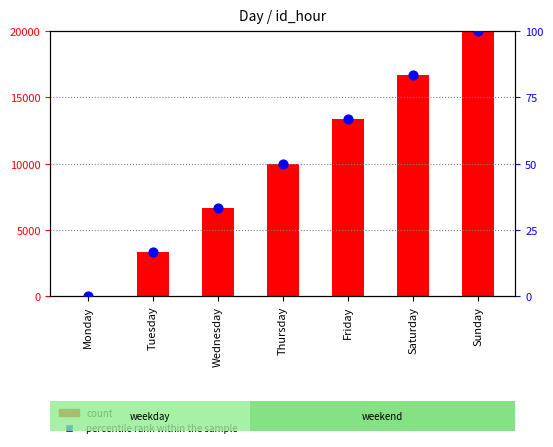

Which series reaches the minimum Y coordinate?

count